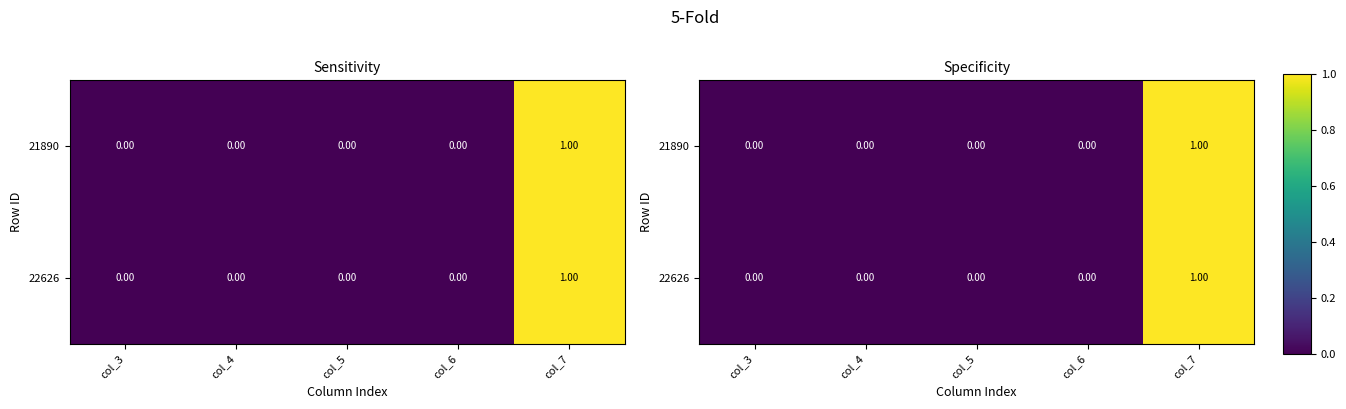

How many categories are shown in the chart?

5